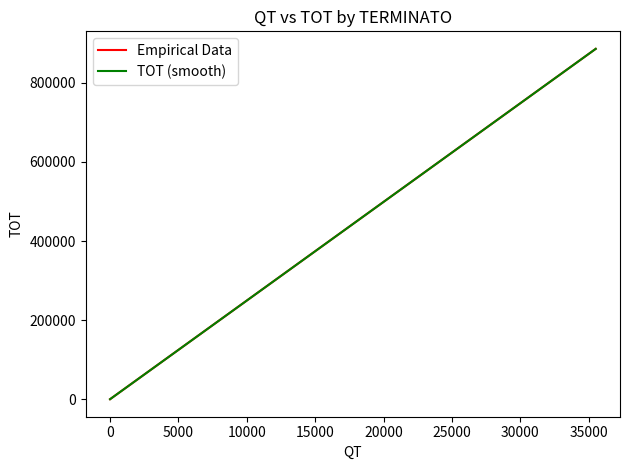

What is the difference between the maximum and minimum values in the QT series?

35518